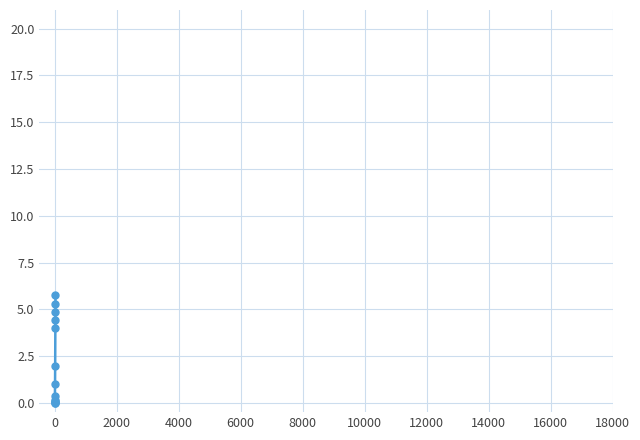

What is the maximum value shown in the chart?

5.8